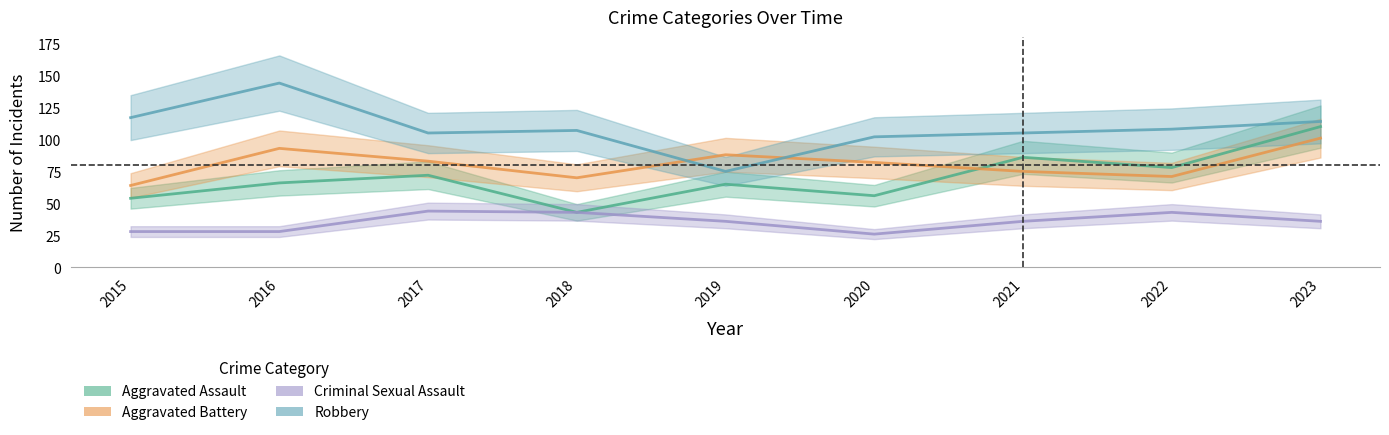

Is it true that Aggravated Battery equals 93 at 2016?

True